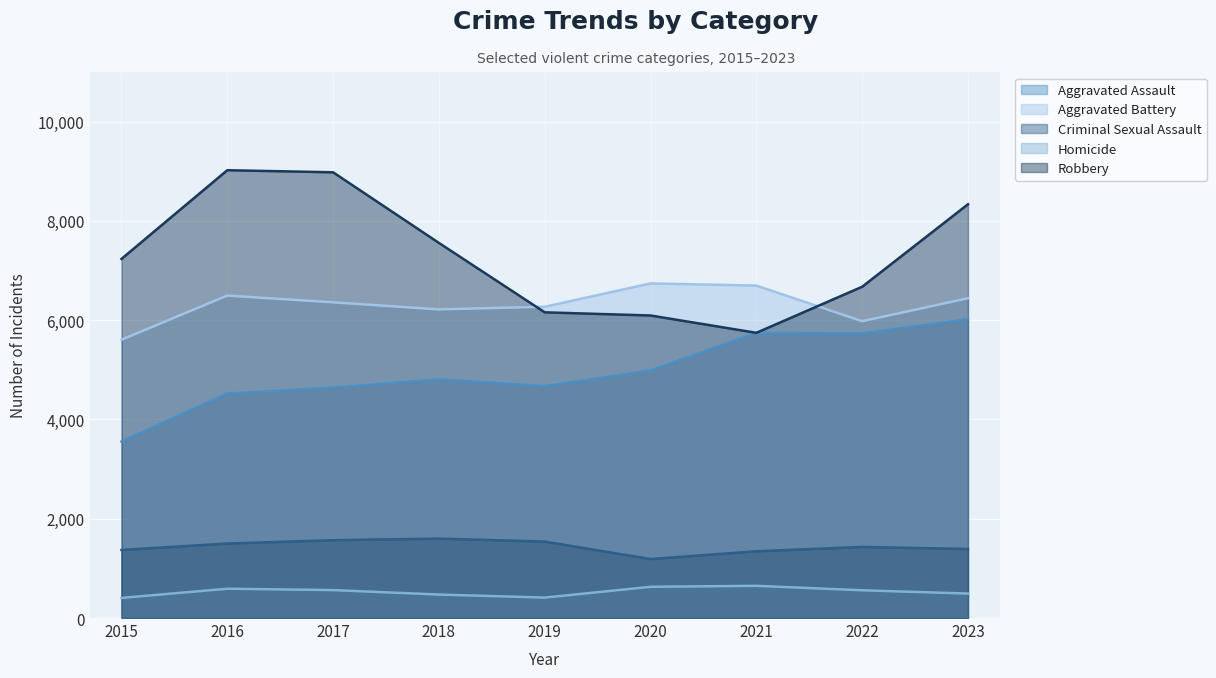

How many lines are shown in the chart?

5